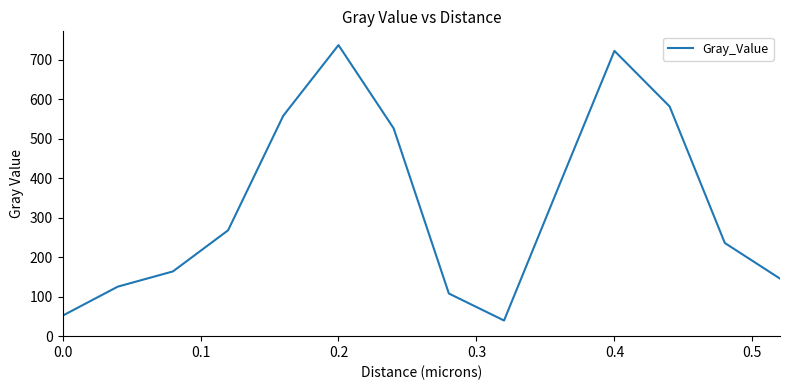

What is the difference between the maximum and minimum values?

696.9